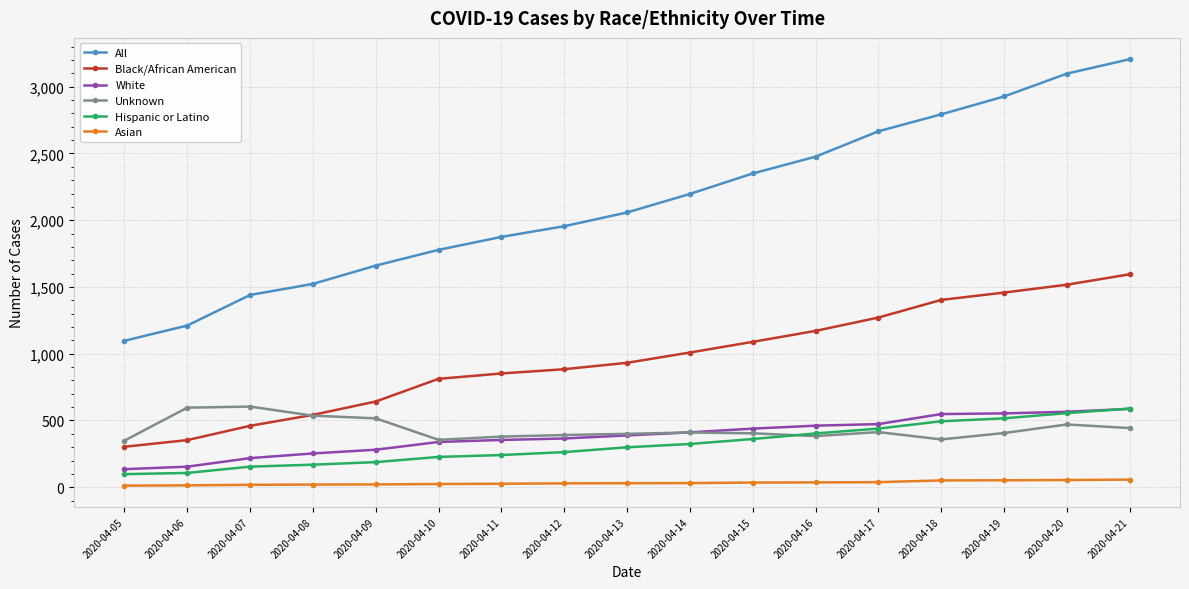

True or false: Asian and Unknown intersect in this chart.

False